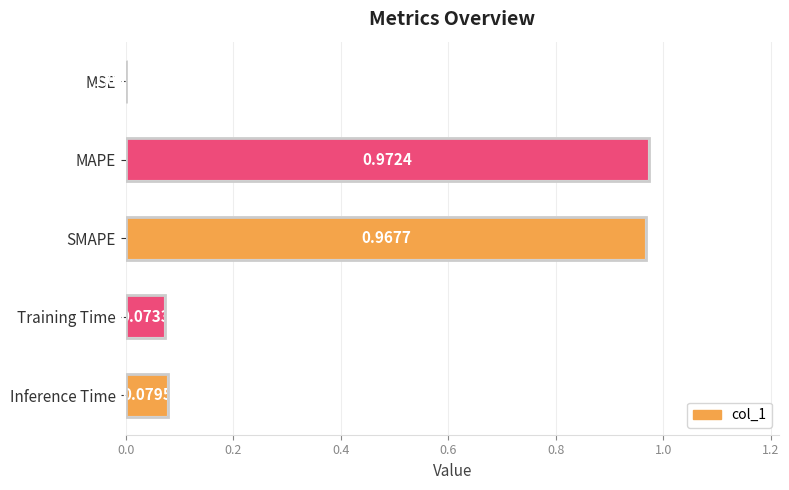

What is the sum of all values?

2.1